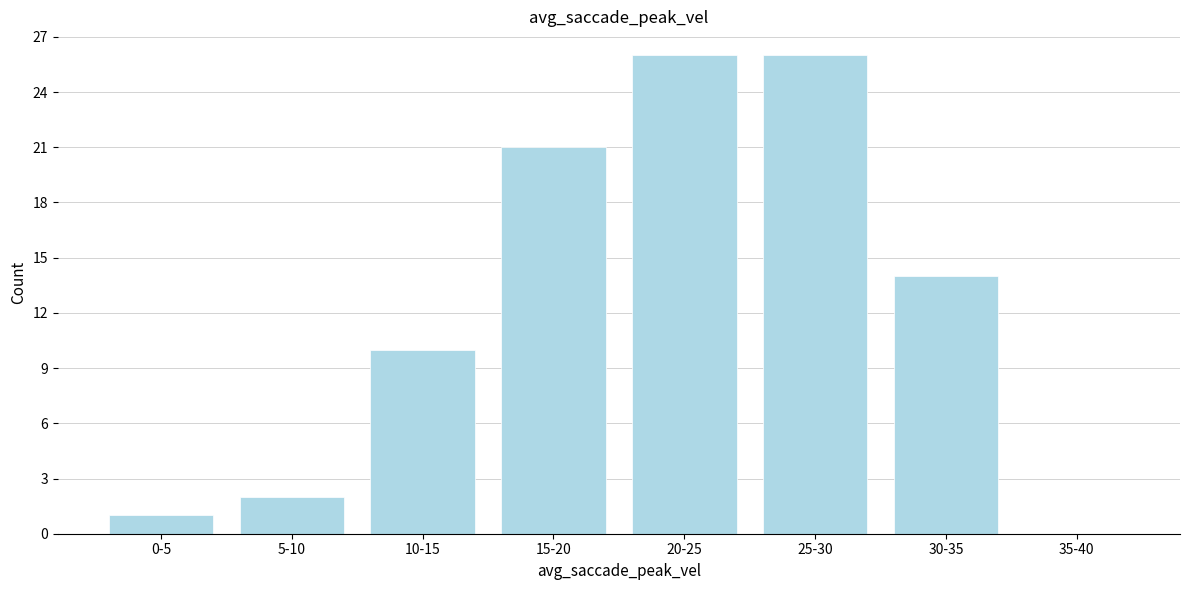

Reading left to right, extract all data points from this chart.

0-5=1	5-10=2	10-15=10	15-20=21	20-25=26	25-30=26	30-35=14	35-40=0